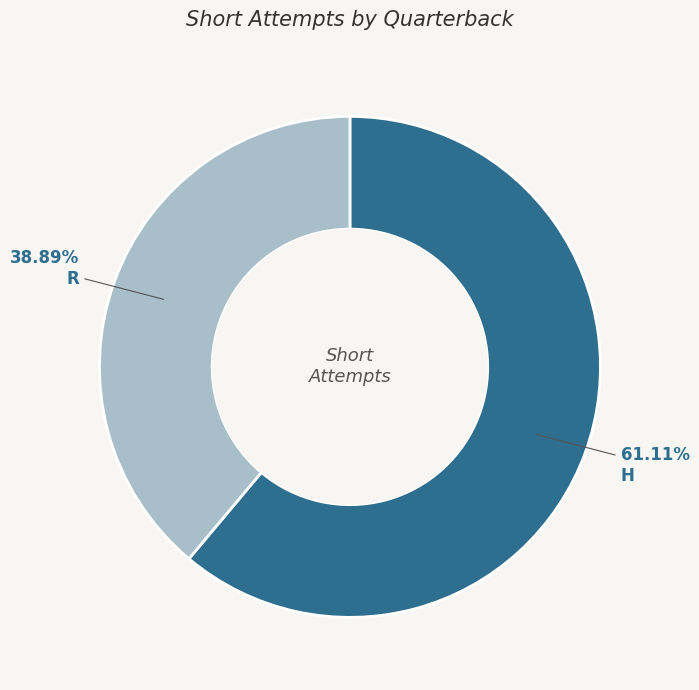

What percentage do H and R together represent?

100.0%